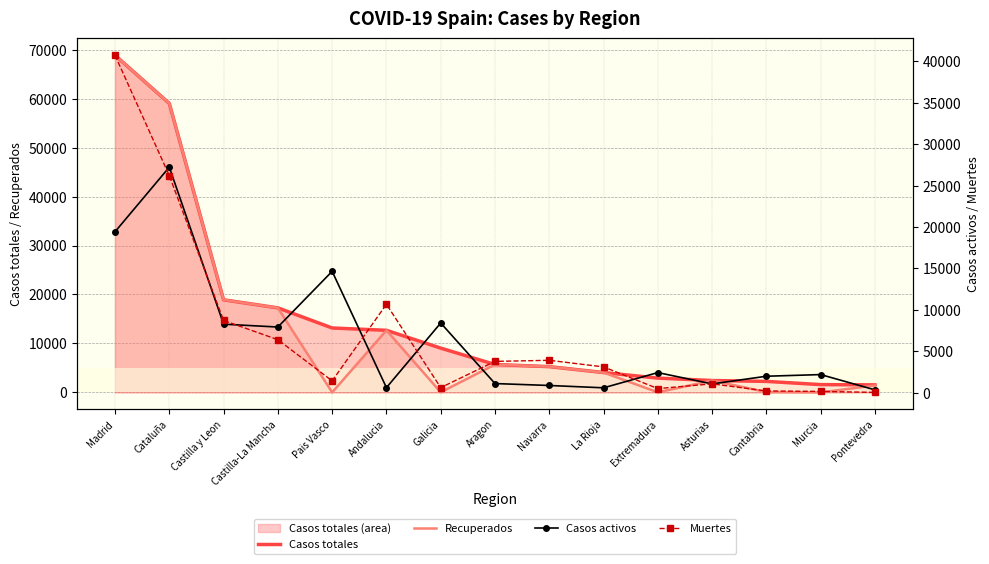

Rank the series by their maximum value, from lowest to highest.

Casos activos, Muertes, Casos totales, Recuperados